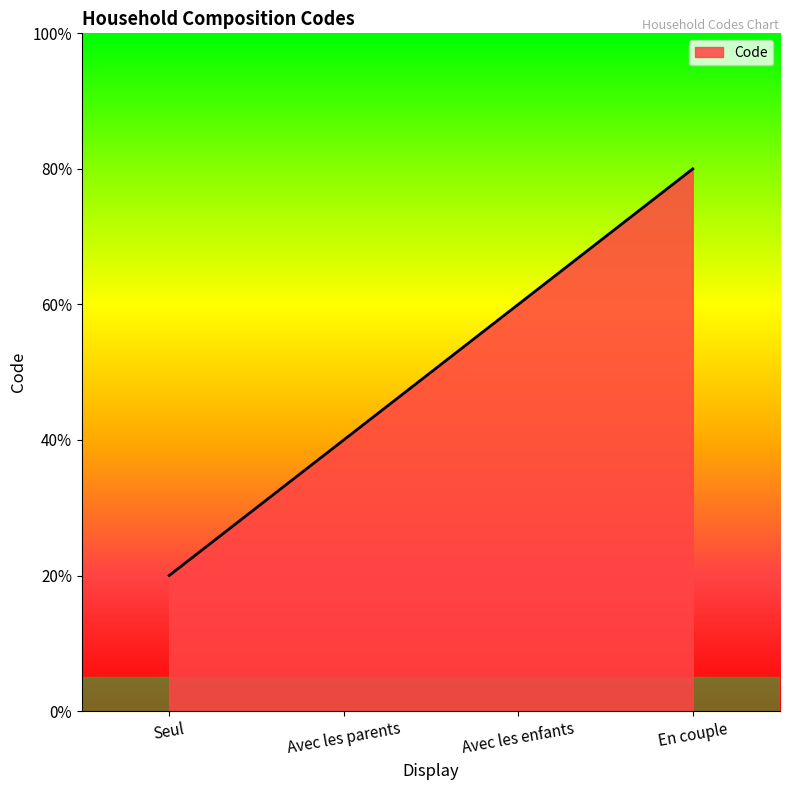

Rank the categories by value from highest to lowest.

En couple, Avec les enfants, Avec les parents, Seul